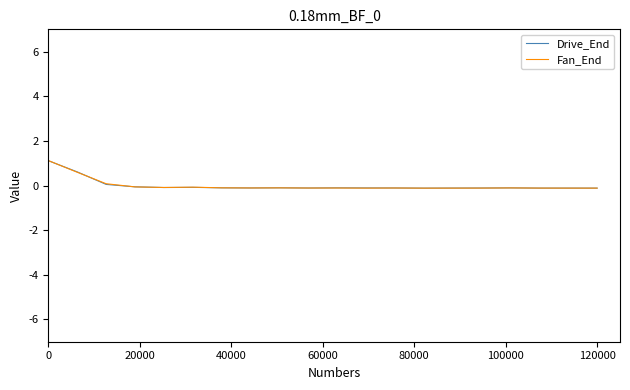

True or false: Drive_End has more than 2 points higher than both neighbors.

True